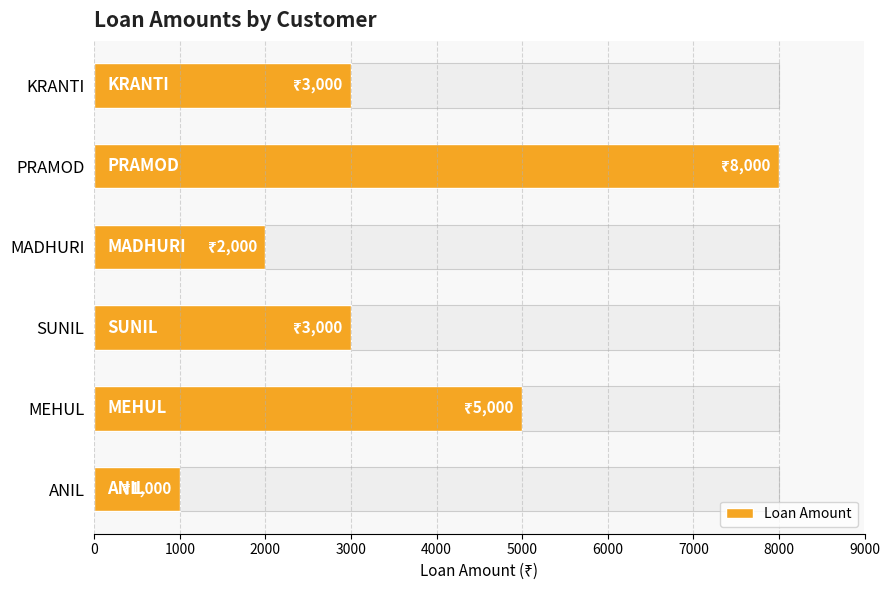

Reading right to left, list all the values displayed in this chart.

3000	8000	2000	3000	5000	1000